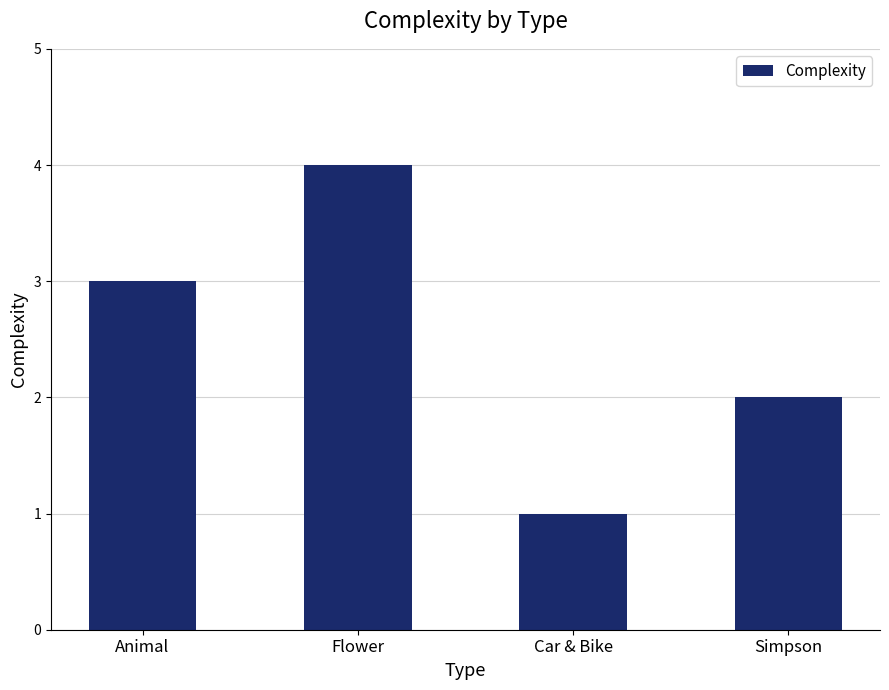

List the labels in order of value, largest first.

Flower, Animal, Simpson, Car & Bike